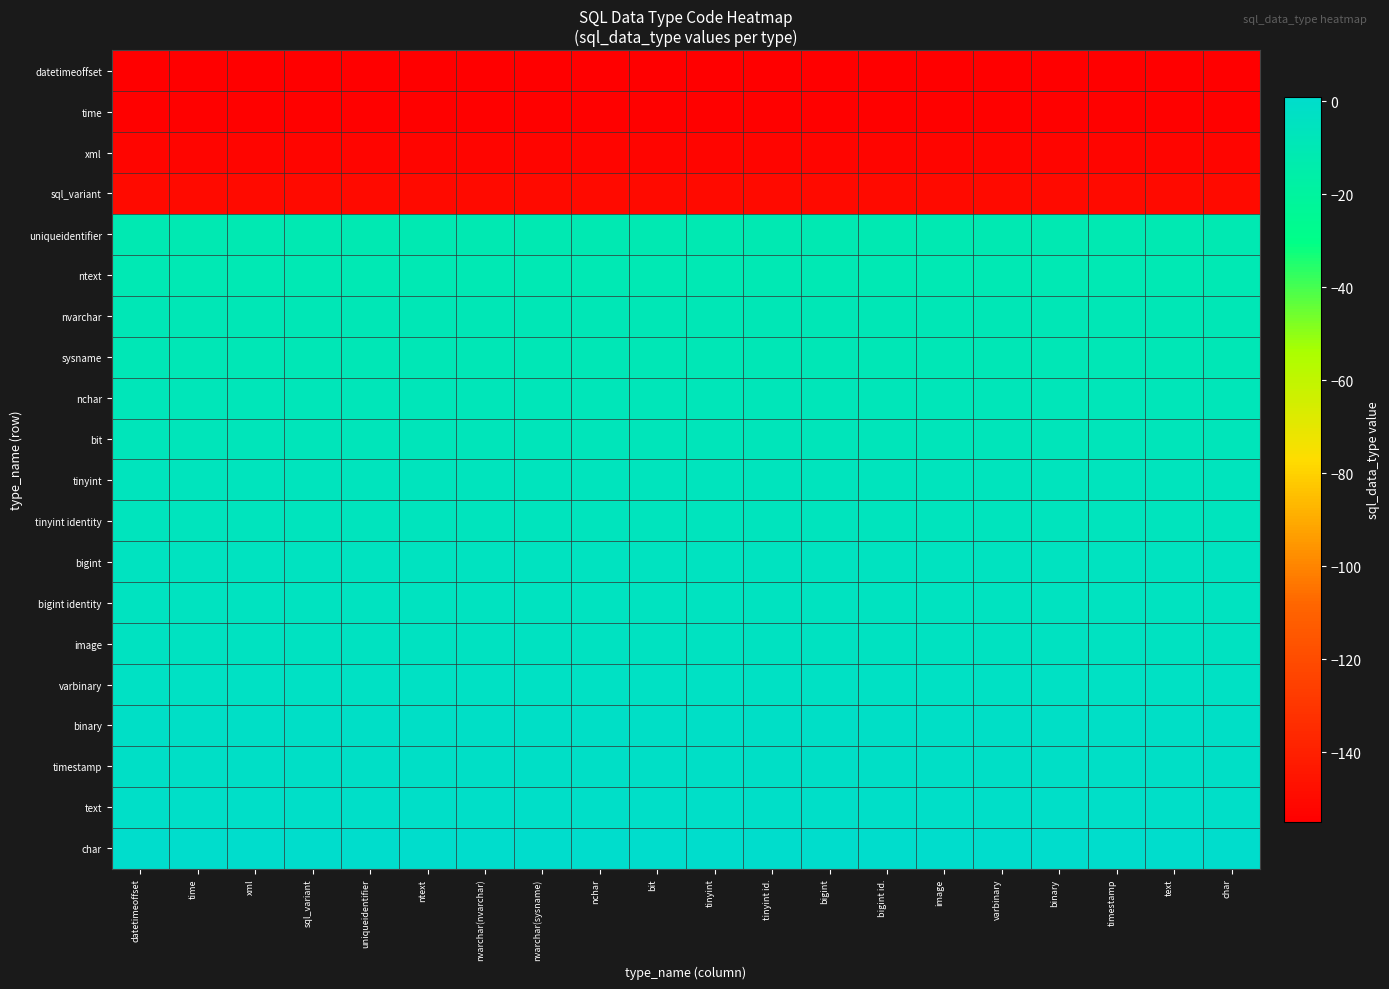

Reading left to right, transcribe all the data shown in this chart.

datetimeoffset: datetimeoffset=-155	time=-155	xml=-155	sql_variant=-155	uniqueidentifier=-155	ntext=-155	nvarchar(nvarchar)=-155	nvarchar(sysname)=-155	nchar=-155	bit=-155	tinyint=-155	tinyint id.=-155	bigint=-155	bigint id.=-155	image=-155	varbinary=-155	binary=-155	timestamp=-155	text=-155	char=-155
time: datetimeoffset=-154	time=-154	xml=-154	sql_variant=-154	uniqueidentifier=-154	ntext=-154	nvarchar(nvarchar)=-154	nvarchar(sysname)=-154	nchar=-154	bit=-154	tinyint=-154	tinyint id.=-154	bigint=-154	bigint id.=-154	image=-154	varbinary=-154	binary=-154	timestamp=-154	text=-154	char=-154
xml: datetimeoffset=-152	time=-152	xml=-152	sql_variant=-152	uniqueidentifier=-152	ntext=-152	nvarchar(nvarchar)=-152	nvarchar(sysname)=-152	nchar=-152	bit=-152	tinyint=-152	tinyint id.=-152	bigint=-152	bigint id.=-152	image=-152	varbinary=-152	binary=-152	timestamp=-152	text=-152	char=-152
sql_variant: datetimeoffset=-150	time=-150	xml=-150	sql_variant=-150	uniqueidentifier=-150	ntext=-150	nvarchar(nvarchar)=-150	nvarchar(sysname)=-150	nchar=-150	bit=-150	tinyint=-150	tinyint id.=-150	bigint=-150	bigint id.=-150	image=-150	varbinary=-150	binary=-150	timestamp=-150	text=-150	char=-150
uniqueidentifier: datetimeoffset=-11	time=-11	xml=-11	sql_variant=-11	uniqueidentifier=-11	ntext=-11	nvarchar(nvarchar)=-11	nvarchar(sysname)=-11	nchar=-11	bit=-11	tinyint=-11	tinyint id.=-11	bigint=-11	bigint id.=-11	image=-11	varbinary=-11	binary=-11	timestamp=-11	text=-11	char=-11
ntext: datetimeoffset=-10	time=-10	xml=-10	sql_variant=-10	uniqueidentifier=-10	ntext=-10	nvarchar(nvarchar)=-10	nvarchar(sysname)=-10	nchar=-10	bit=-10	tinyint=-10	tinyint id.=-10	bigint=-10	bigint id.=-10	image=-10	varbinary=-10	binary=-10	timestamp=-10	text=-10	char=-10
nvarchar: datetimeoffset=-9	time=-9	xml=-9	sql_variant=-9	uniqueidentifier=-9	ntext=-9	nvarchar(nvarchar)=-9	nvarchar(sysname)=-9	nchar=-9	bit=-9	tinyint=-9	tinyint id.=-9	bigint=-9	bigint id.=-9	image=-9	varbinary=-9	binary=-9	timestamp=-9	text=-9	char=-9
sysname: datetimeoffset=-9	time=-9	xml=-9	sql_variant=-9	uniqueidentifier=-9	ntext=-9	nvarchar(nvarchar)=-9	nvarchar(sysname)=-9	nchar=-9	bit=-9	tinyint=-9	tinyint id.=-9	bigint=-9	bigint id.=-9	image=-9	varbinary=-9	binary=-9	timestamp=-9	text=-9	char=-9
nchar: datetimeoffset=-8	time=-8	xml=-8	sql_variant=-8	uniqueidentifier=-8	ntext=-8	nvarchar(nvarchar)=-8	nvarchar(sysname)=-8	nchar=-8	bit=-8	tinyint=-8	tinyint id.=-8	bigint=-8	bigint id.=-8	image=-8	varbinary=-8	binary=-8	timestamp=-8	text=-8	char=-8
bit: datetimeoffset=-7	time=-7	xml=-7	sql_variant=-7	uniqueidentifier=-7	ntext=-7	nvarchar(nvarchar)=-7	nvarchar(sysname)=-7	nchar=-7	bit=-7	tinyint=-7	tinyint id.=-7	bigint=-7	bigint id.=-7	image=-7	varbinary=-7	binary=-7	timestamp=-7	text=-7	char=-7
tinyint: datetimeoffset=-6	time=-6	xml=-6	sql_variant=-6	uniqueidentifier=-6	ntext=-6	nvarchar(nvarchar)=-6	nvarchar(sysname)=-6	nchar=-6	bit=-6	tinyint=-6	tinyint id.=-6	bigint=-6	bigint id.=-6	image=-6	varbinary=-6	binary=-6	timestamp=-6	text=-6	char=-6
tinyint identity: datetimeoffset=-6	time=-6	xml=-6	sql_variant=-6	uniqueidentifier=-6	ntext=-6	nvarchar(nvarchar)=-6	nvarchar(sysname)=-6	nchar=-6	bit=-6	tinyint=-6	tinyint id.=-6	bigint=-6	bigint id.=-6	image=-6	varbinary=-6	binary=-6	timestamp=-6	text=-6	char=-6
bigint: datetimeoffset=-5	time=-5	xml=-5	sql_variant=-5	uniqueidentifier=-5	ntext=-5	nvarchar(nvarchar)=-5	nvarchar(sysname)=-5	nchar=-5	bit=-5	tinyint=-5	tinyint id.=-5	bigint=-5	bigint id.=-5	image=-5	varbinary=-5	binary=-5	timestamp=-5	text=-5	char=-5
bigint identity: datetimeoffset=-5	time=-5	xml=-5	sql_variant=-5	uniqueidentifier=-5	ntext=-5	nvarchar(nvarchar)=-5	nvarchar(sysname)=-5	nchar=-5	bit=-5	tinyint=-5	tinyint id.=-5	bigint=-5	bigint id.=-5	image=-5	varbinary=-5	binary=-5	timestamp=-5	text=-5	char=-5
image: datetimeoffset=-4	time=-4	xml=-4	sql_variant=-4	uniqueidentifier=-4	ntext=-4	nvarchar(nvarchar)=-4	nvarchar(sysname)=-4	nchar=-4	bit=-4	tinyint=-4	tinyint id.=-4	bigint=-4	bigint id.=-4	image=-4	varbinary=-4	binary=-4	timestamp=-4	text=-4	char=-4
varbinary: datetimeoffset=-3	time=-3	xml=-3	sql_variant=-3	uniqueidentifier=-3	ntext=-3	nvarchar(nvarchar)=-3	nvarchar(sysname)=-3	nchar=-3	bit=-3	tinyint=-3	tinyint id.=-3	bigint=-3	bigint id.=-3	image=-3	varbinary=-3	binary=-3	timestamp=-3	text=-3	char=-3
binary: datetimeoffset=-2	time=-2	xml=-2	sql_variant=-2	uniqueidentifier=-2	ntext=-2	nvarchar(nvarchar)=-2	nvarchar(sysname)=-2	nchar=-2	bit=-2	tinyint=-2	tinyint id.=-2	bigint=-2	bigint id.=-2	image=-2	varbinary=-2	binary=-2	timestamp=-2	text=-2	char=-2
timestamp: datetimeoffset=-2	time=-2	xml=-2	sql_variant=-2	uniqueidentifier=-2	ntext=-2	nvarchar(nvarchar)=-2	nvarchar(sysname)=-2	nchar=-2	bit=-2	tinyint=-2	tinyint id.=-2	bigint=-2	bigint id.=-2	image=-2	varbinary=-2	binary=-2	timestamp=-2	text=-2	char=-2
text: datetimeoffset=-1	time=-1	xml=-1	sql_variant=-1	uniqueidentifier=-1	ntext=-1	nvarchar(nvarchar)=-1	nvarchar(sysname)=-1	nchar=-1	bit=-1	tinyint=-1	tinyint id.=-1	bigint=-1	bigint id.=-1	image=-1	varbinary=-1	binary=-1	timestamp=-1	text=-1	char=-1
char: datetimeoffset=1	time=1	xml=1	sql_variant=1	uniqueidentifier=1	ntext=1	nvarchar(nvarchar)=1	nvarchar(sysname)=1	nchar=1	bit=1	tinyint=1	tinyint id.=1	bigint=1	bigint id.=1	image=1	varbinary=1	binary=1	timestamp=1	text=1	char=1